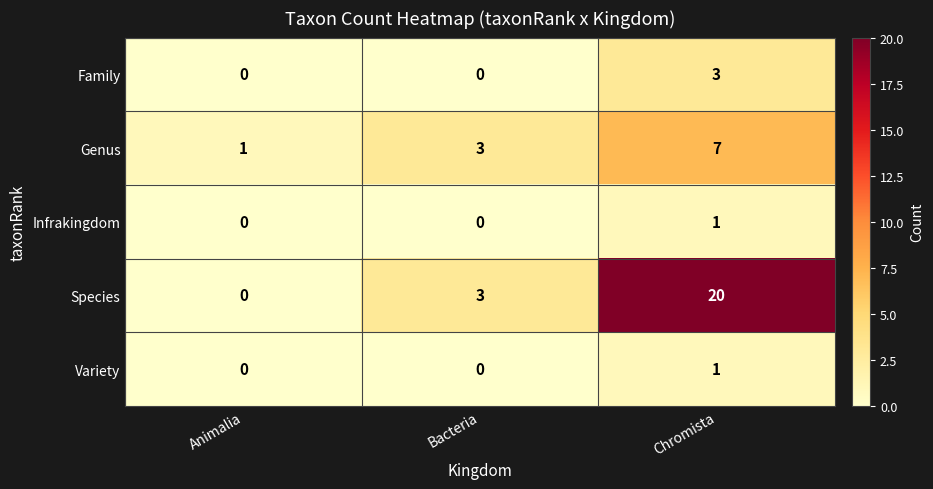

Reading right to left, transcribe all the data shown in this chart.

Family: 3	0	0
Genus: 7	3	1
Infrakingdom: 1	0	0
Species: 20	3	0
Variety: 1	0	0